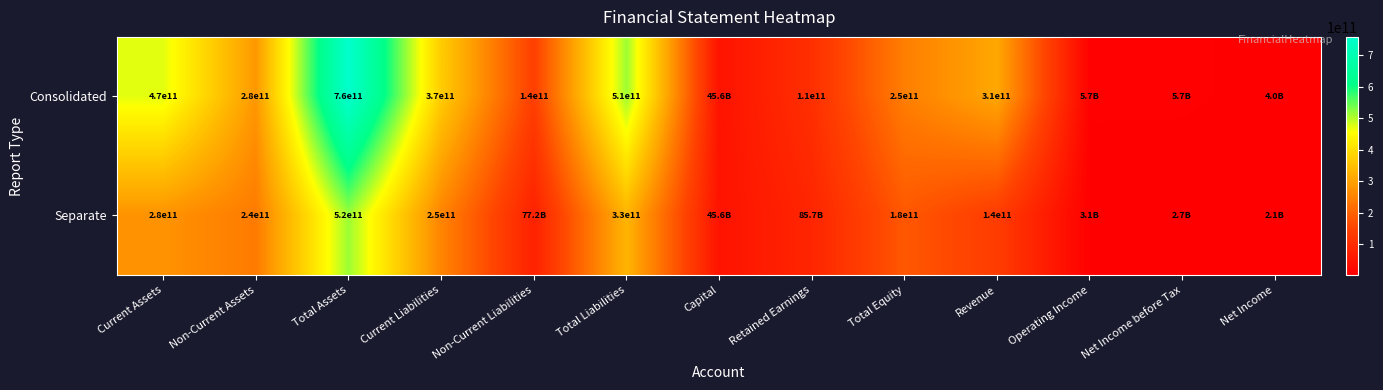

What is the difference between the highest and lowest values at Total Assets?

240000000000